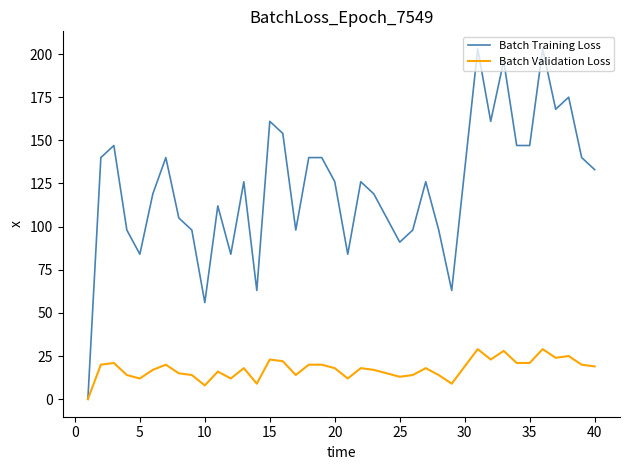

Which series has the widest spread of values?

Batch Training Loss